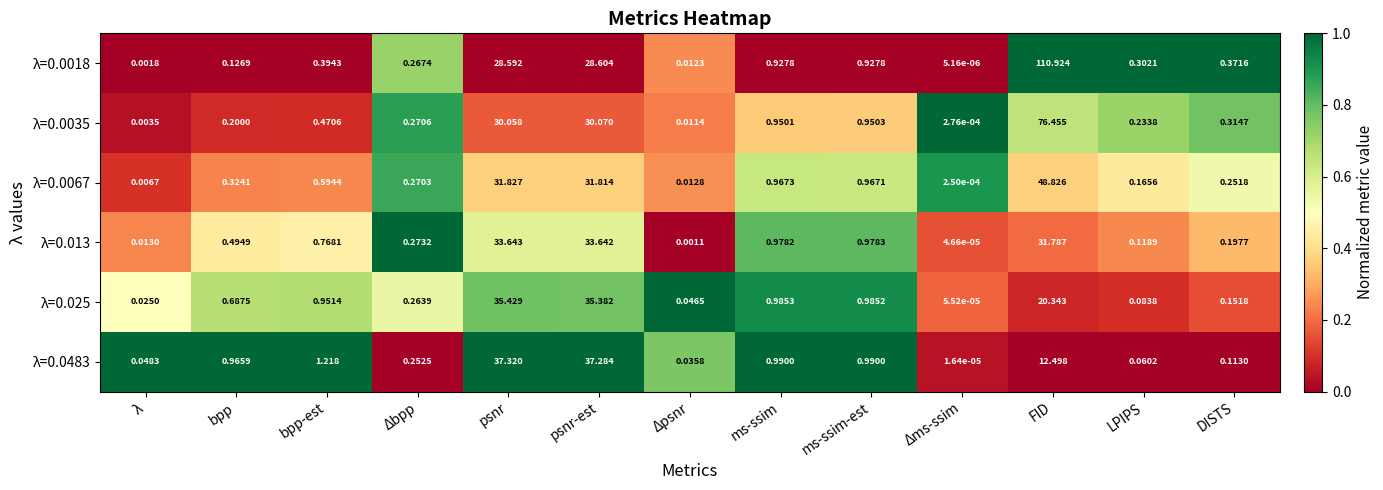

Count the number of categories in the chart.

13